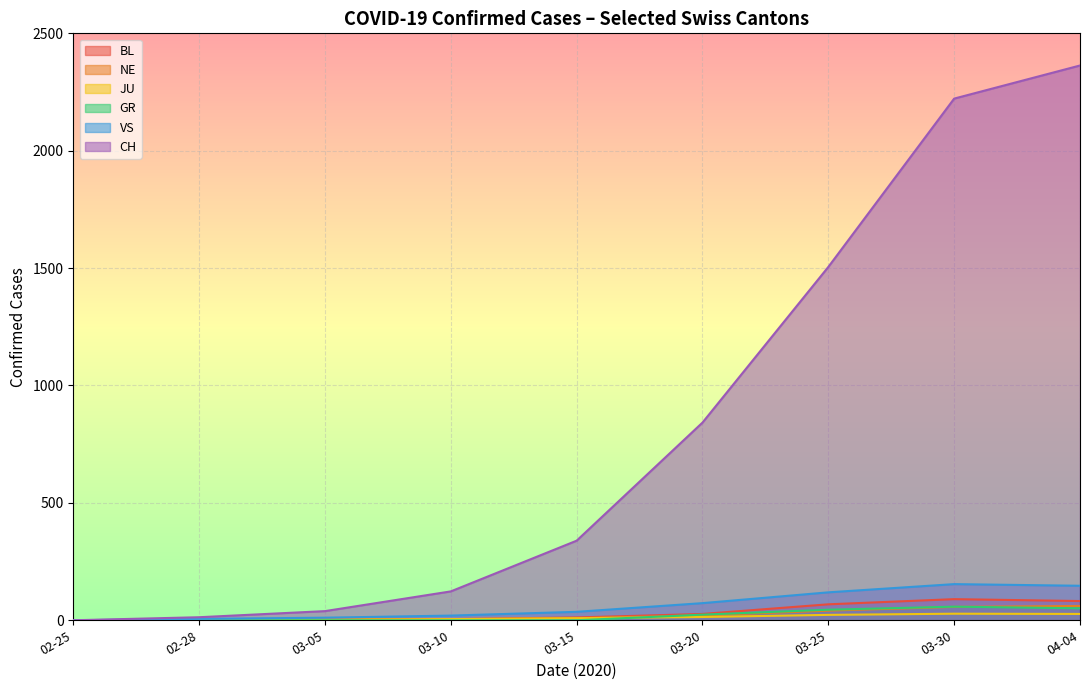

Which category has the lowest value in the JU series?

2020-02-25